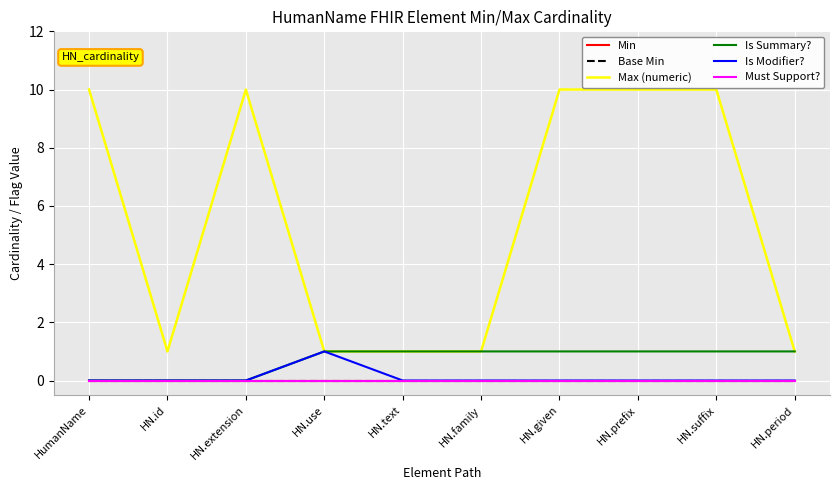

What is the spread (max minus min) of values at HN.text?

1